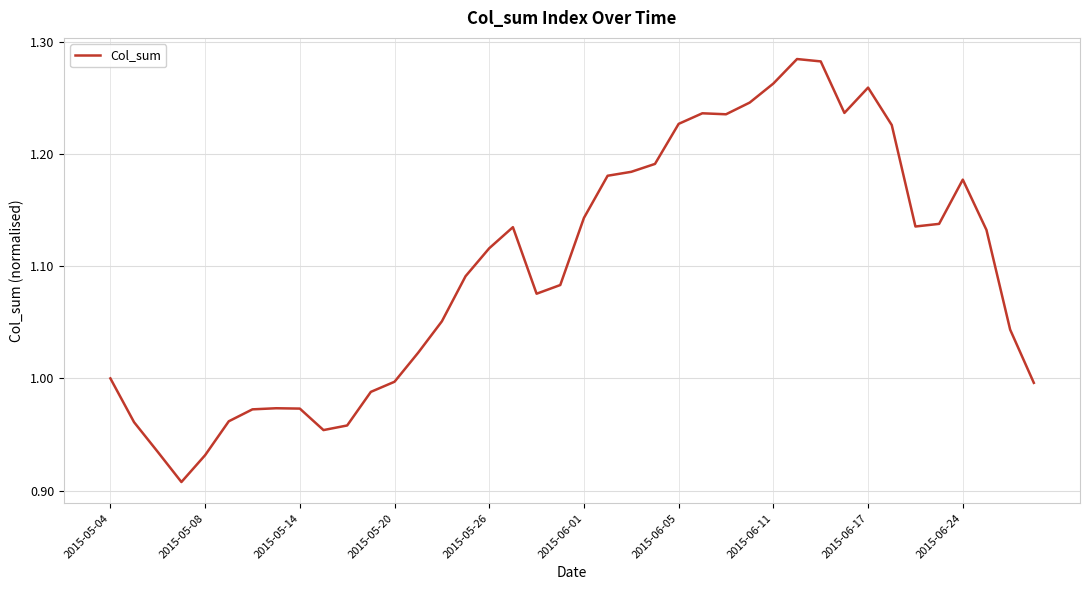

What is the difference between the maximum and minimum values?

0.4